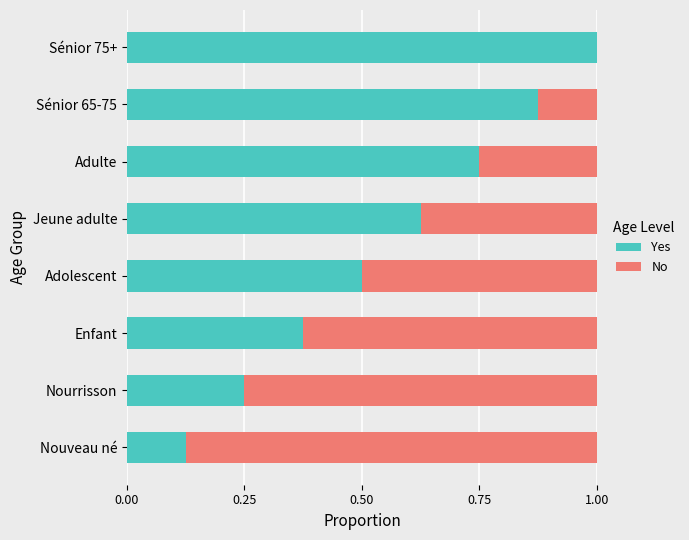

The Yes series shows 1.0 at Sénior 75+. True or false?

True